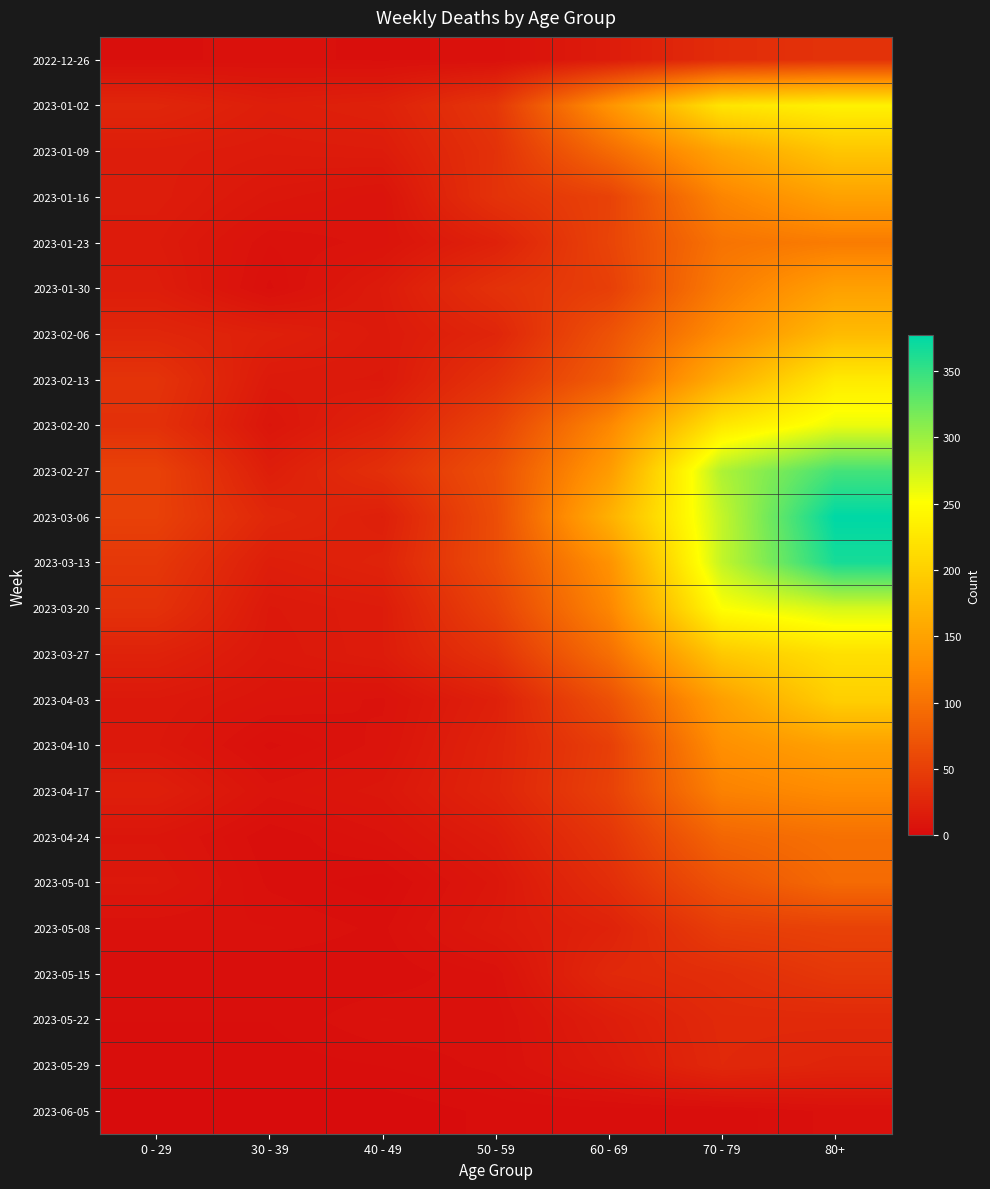

Which has a higher value, 0 - 29 or 40 - 49?

0 - 29